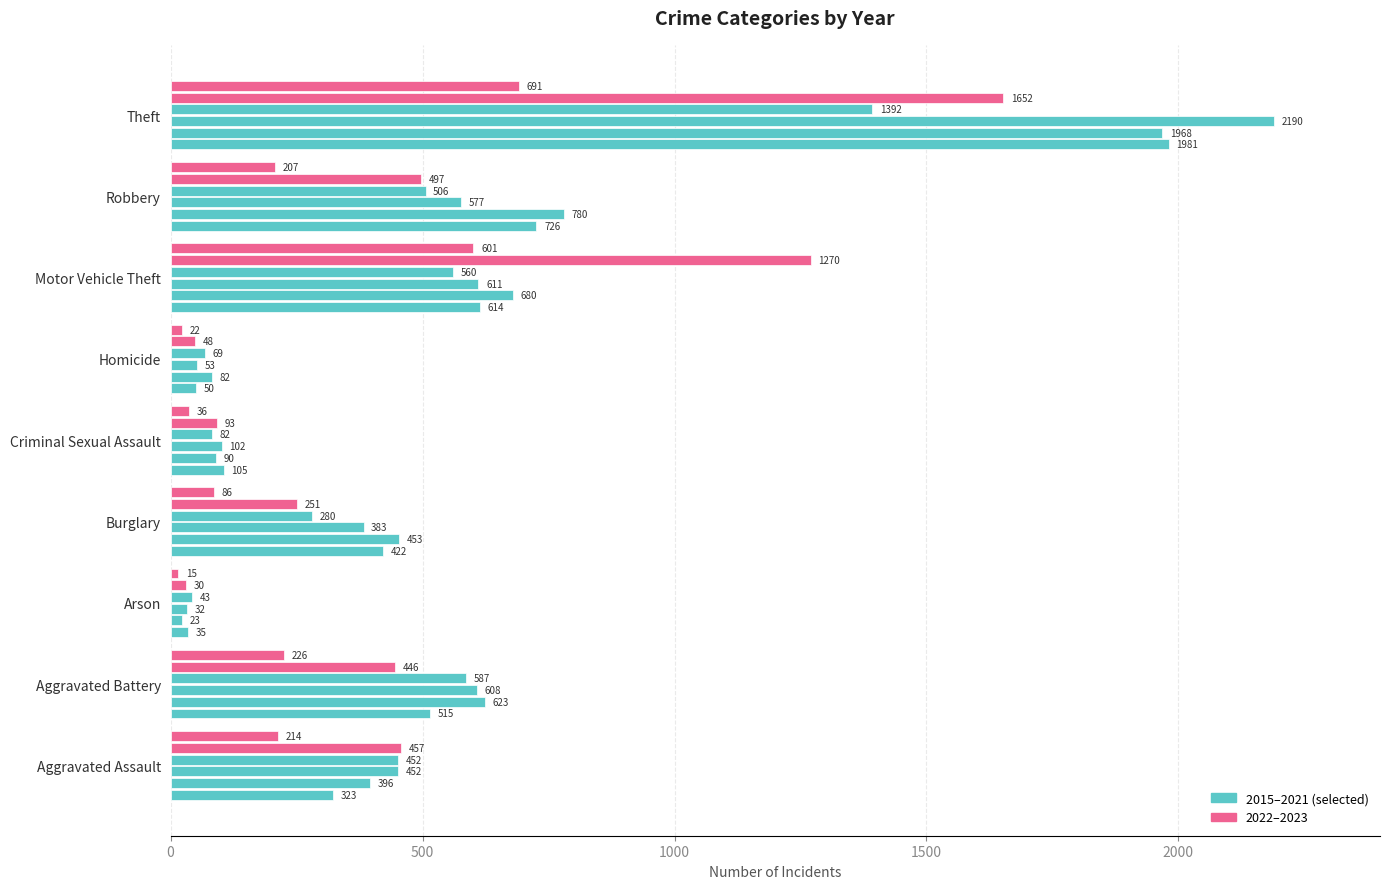

Reading left to right, transcribe all the data shown in this chart.

2015: Aggravated Assault=323	Aggravated Battery=515	Arson=35	Burglary=422	Criminal Sexual Assault=105	Homicide=50	Motor Vehicle Theft=614	Robbery=726	Theft=1981
2017: Aggravated Assault=396	Aggravated Battery=623	Arson=23	Burglary=453	Criminal Sexual Assault=90	Homicide=82	Motor Vehicle Theft=680	Robbery=780	Theft=1968
2019: Aggravated Assault=452	Aggravated Battery=608	Arson=32	Burglary=383	Criminal Sexual Assault=102	Homicide=53	Motor Vehicle Theft=611	Robbery=577	Theft=2190
2021: Aggravated Assault=452	Aggravated Battery=587	Arson=43	Burglary=280	Criminal Sexual Assault=82	Homicide=69	Motor Vehicle Theft=560	Robbery=506	Theft=1392
2022: Aggravated Assault=457	Aggravated Battery=446	Arson=30	Burglary=251	Criminal Sexual Assault=93	Homicide=48	Motor Vehicle Theft=1270	Robbery=497	Theft=1652
2023: Aggravated Assault=214	Aggravated Battery=226	Arson=15	Burglary=86	Criminal Sexual Assault=36	Homicide=22	Motor Vehicle Theft=601	Robbery=207	Theft=691